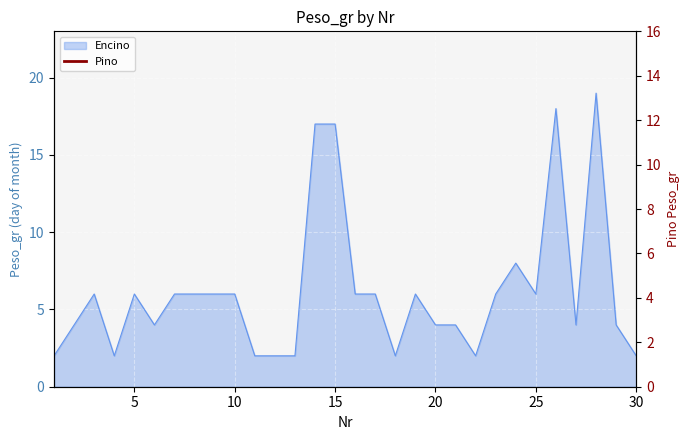

Count the number of data series in this chart.

1